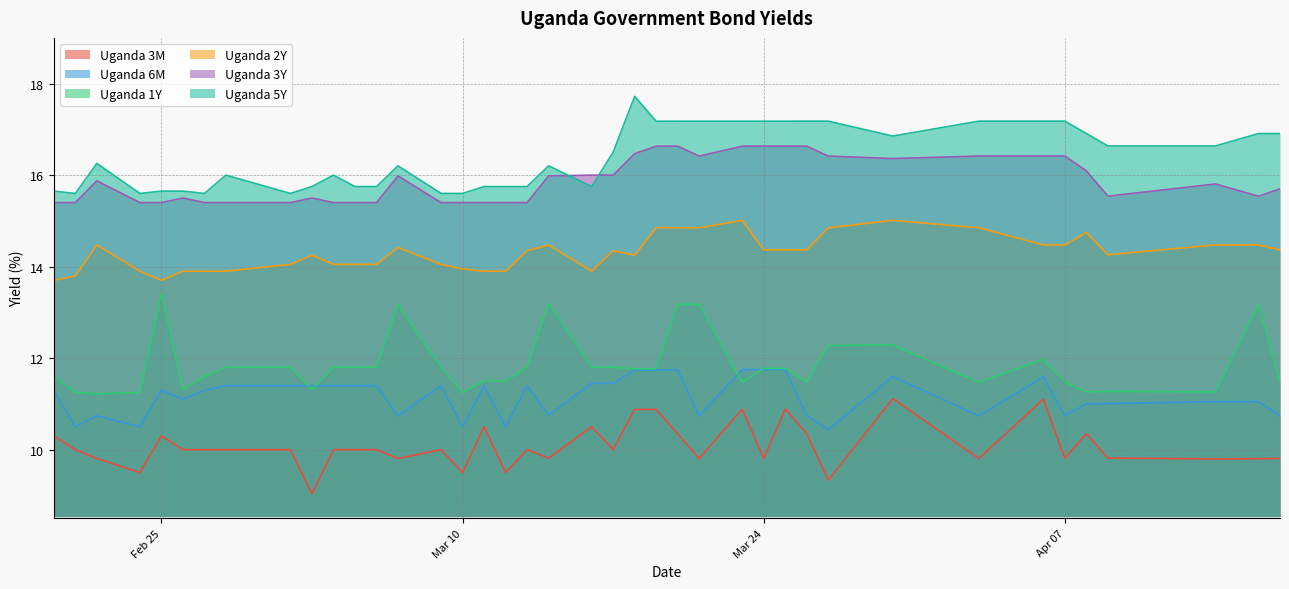

What is the lowest value of the Uganda 2Y series?

13.7